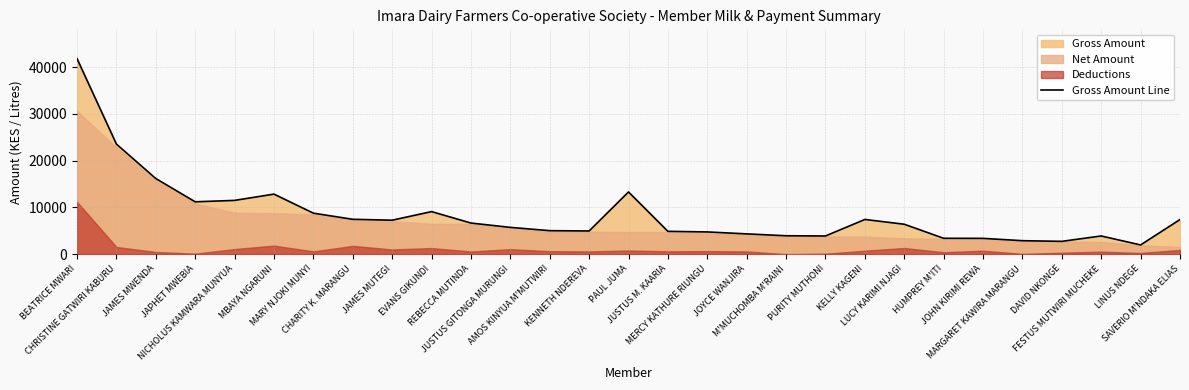

At which label does the data first exceed 6400?

BEATRICE MWARI